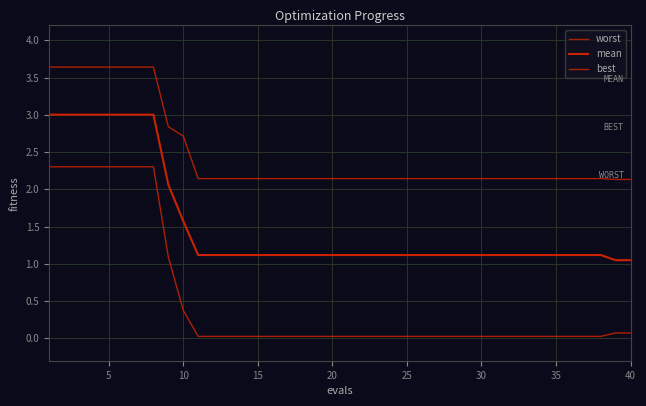

What is the maximum value shown in the chart?

3.6